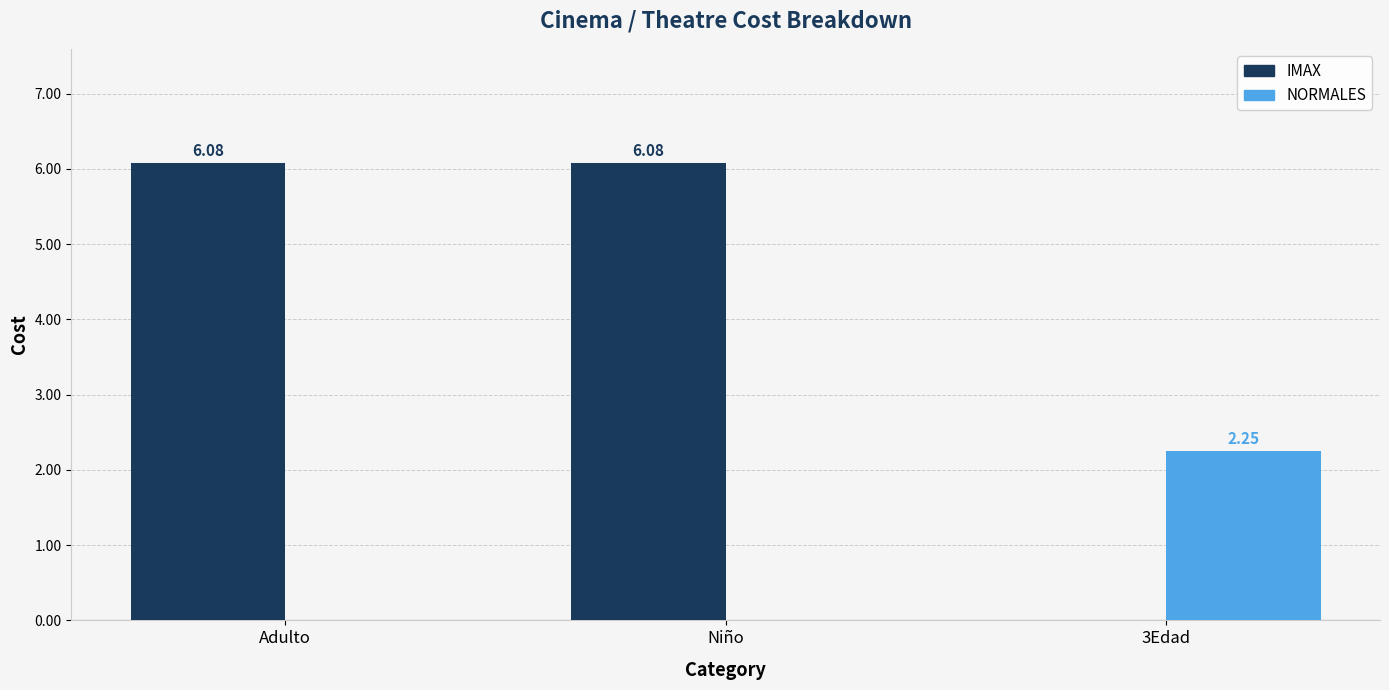

Is the value of NORMALES at Adulto greater than the value of IMAX at Niño?

No